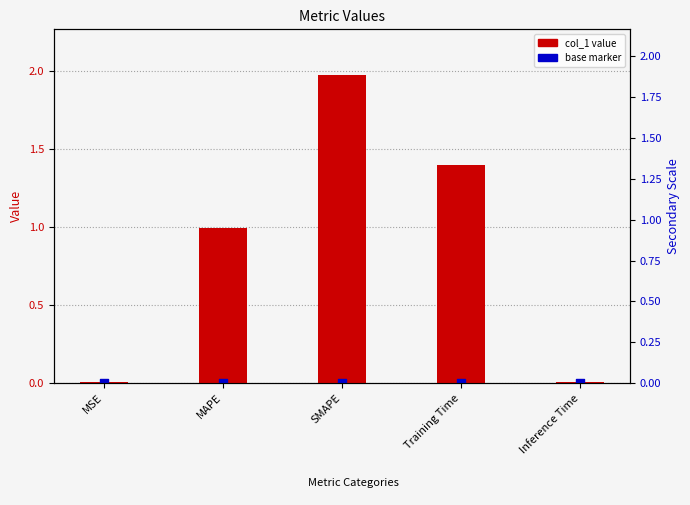

What are all the series names shown in the legend?

col_1 value, base marker